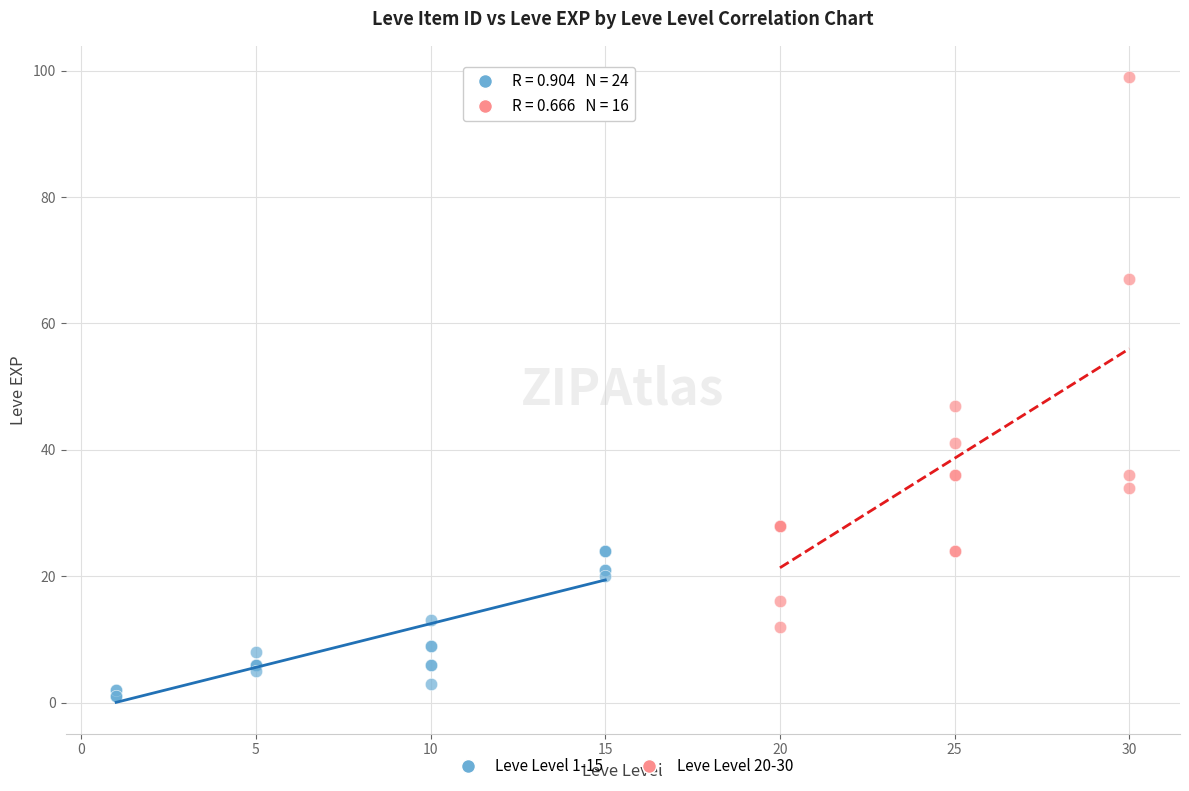

Which series has the largest Y range (max minus min)?

Leve Level 20-30